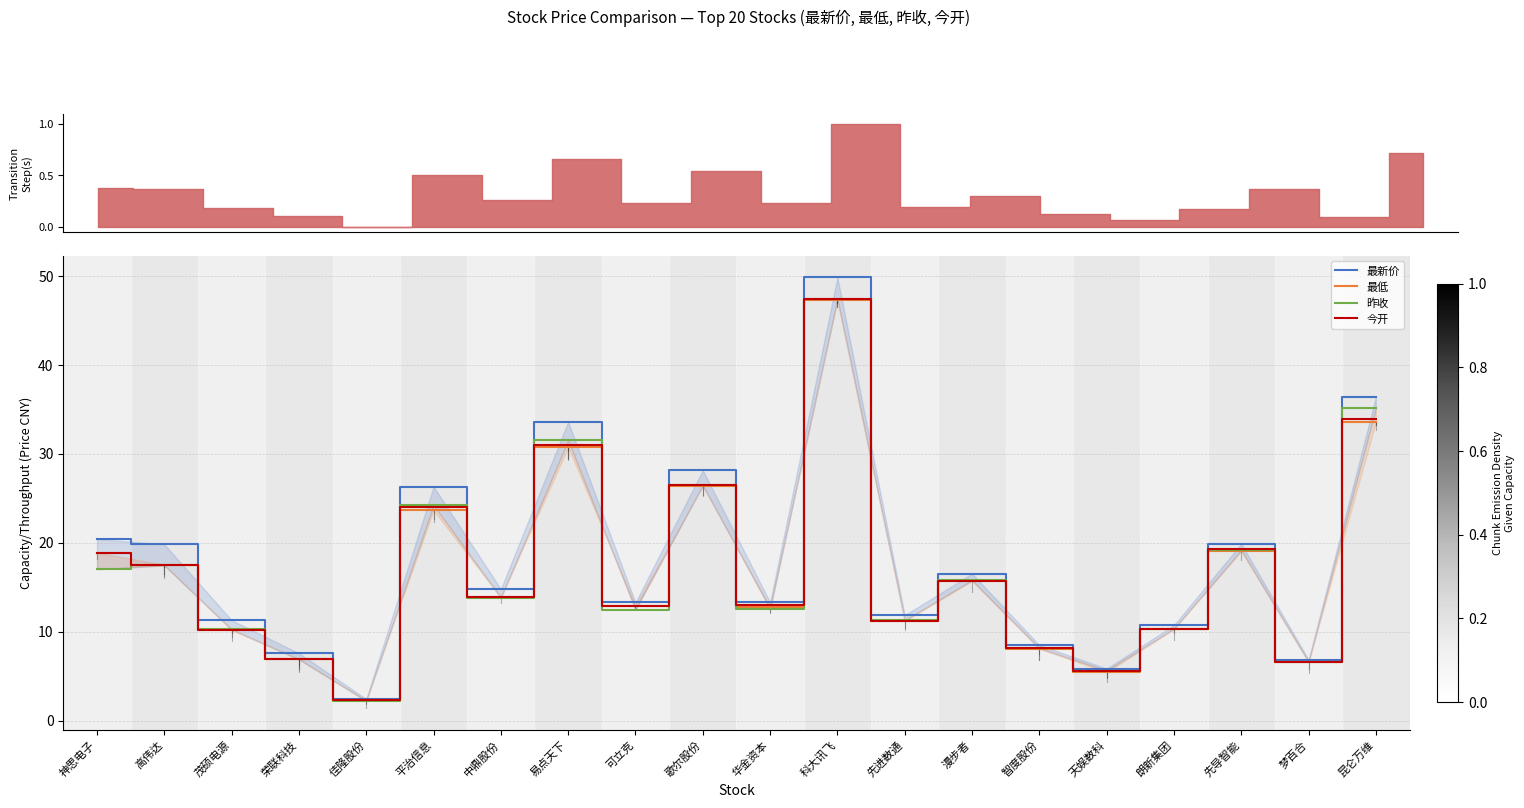

How many intersections are there between 最低 and 昨收?

9